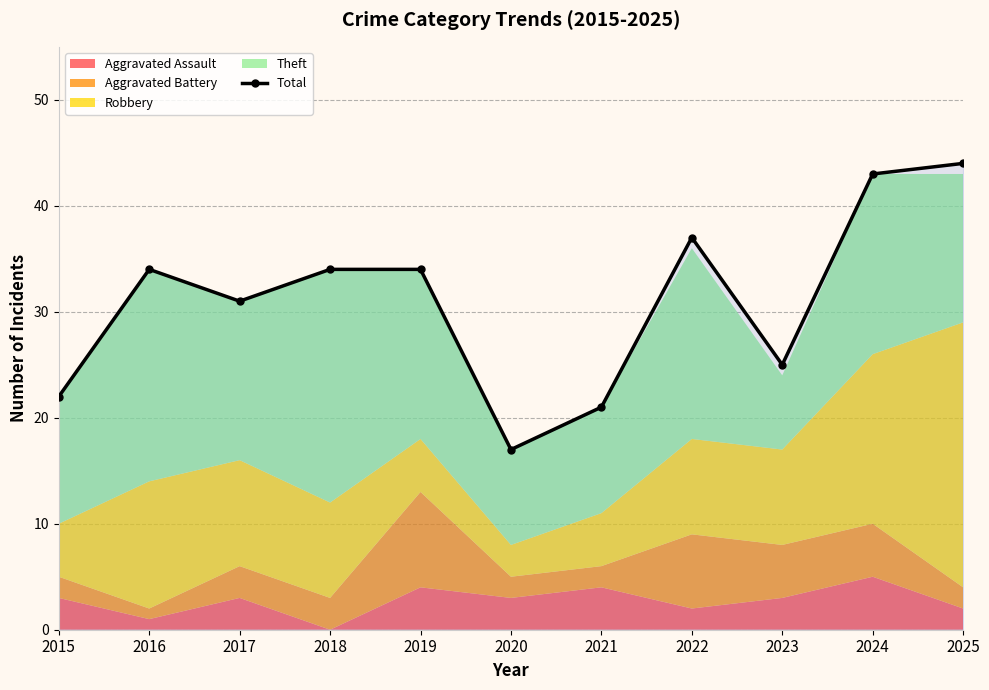

Where does the data first go above 34?

2022